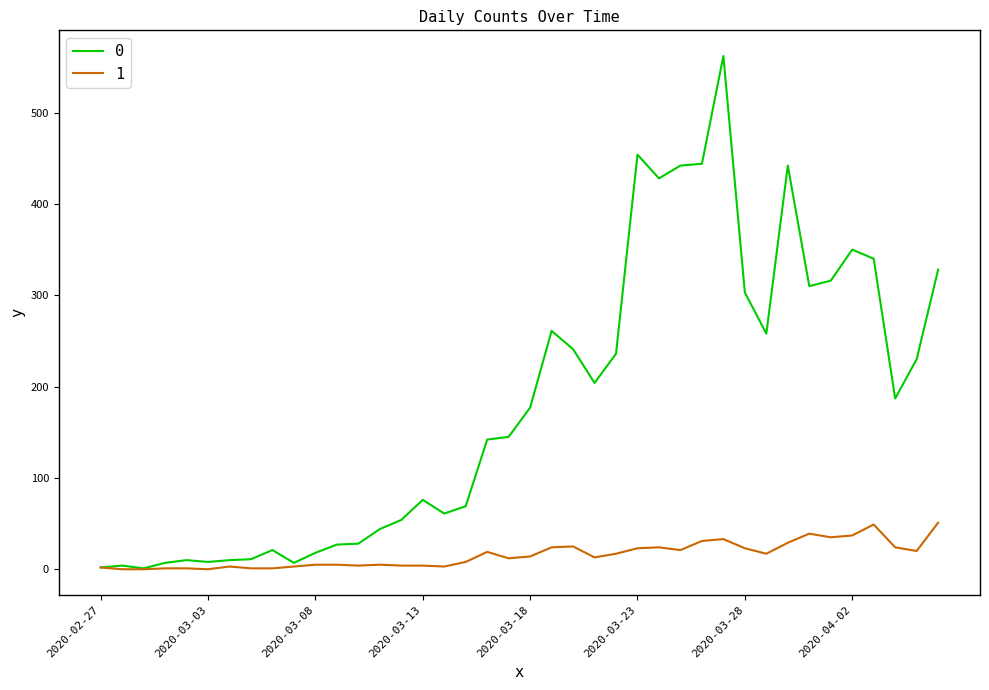

What is the greatest value displayed?

562